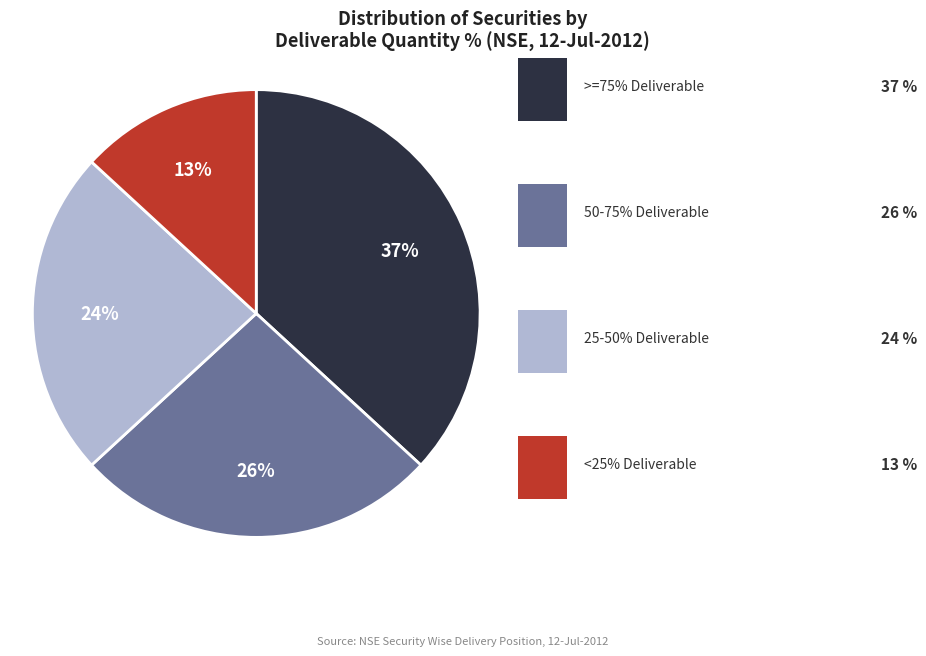

Does any single category account for the majority?

No